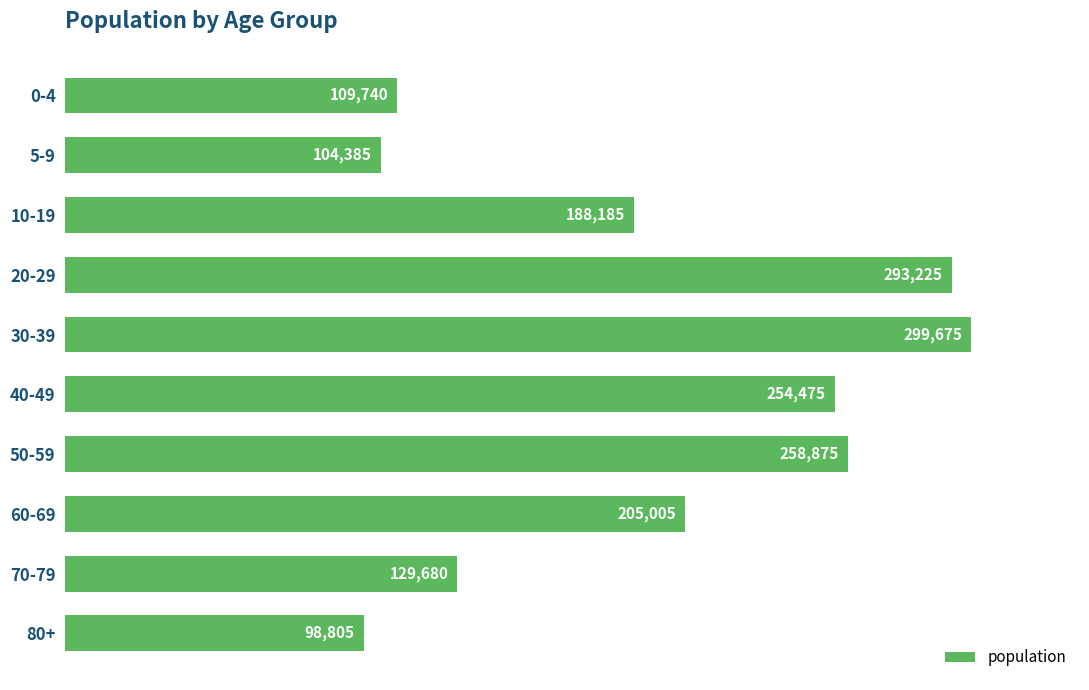

The value at 0-4 is 109740. True or false?

True